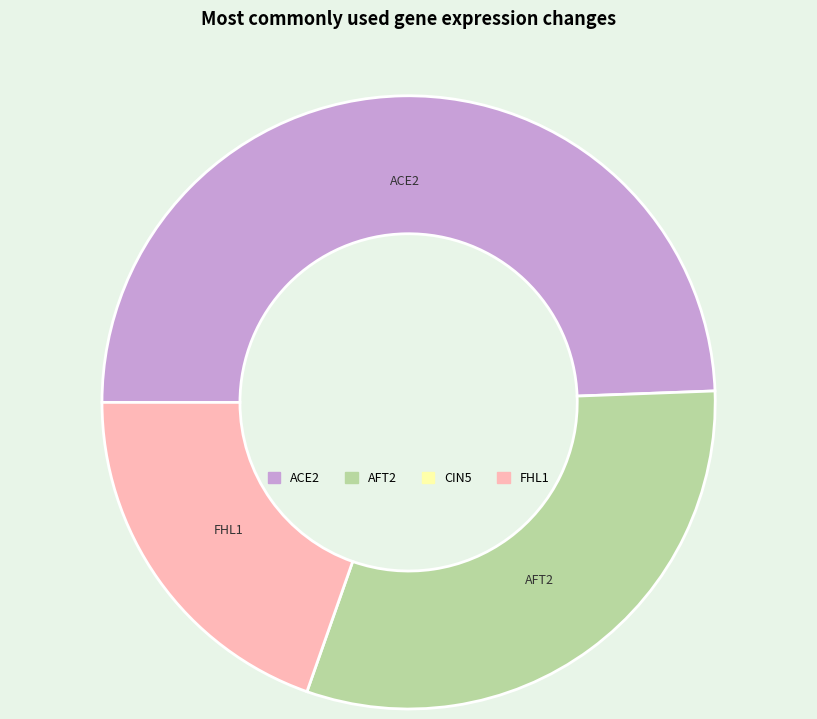

Is there any slice that represents more than half of the pie?

No